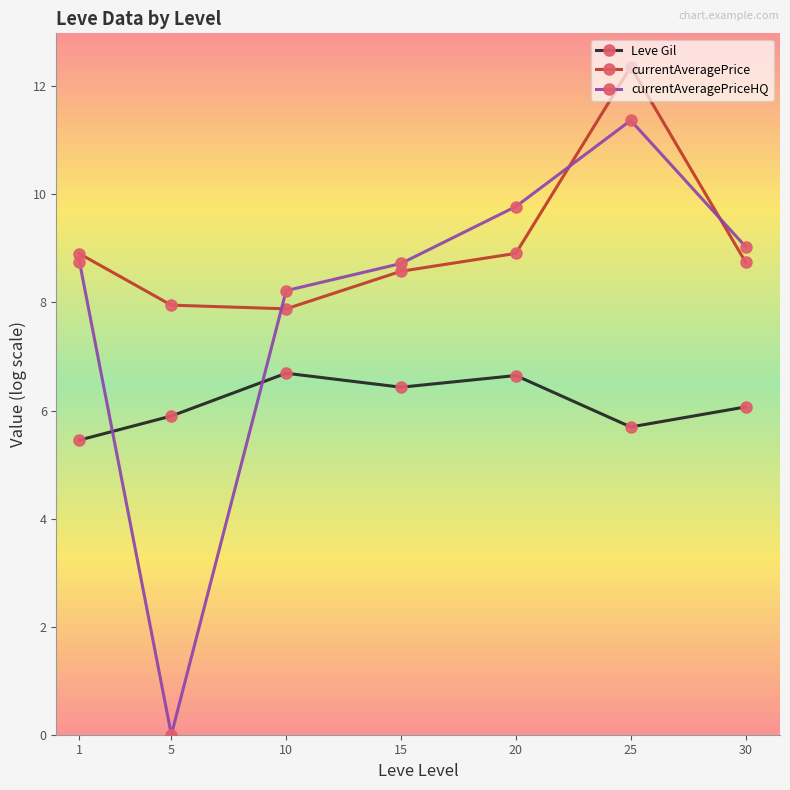

Where is the first local minimum for currentAveragePriceHQ?

5